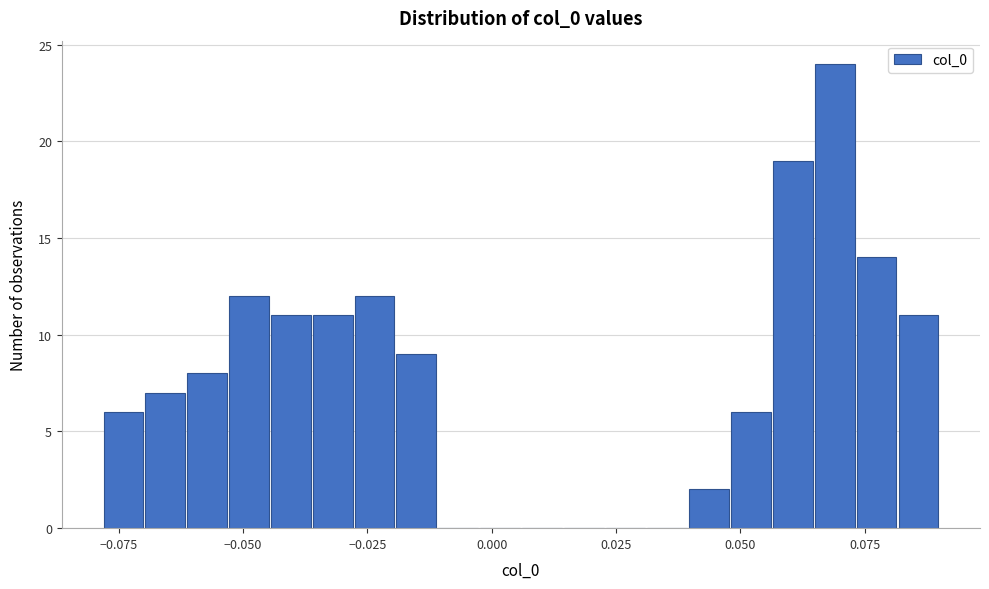

Around what value on the x-axis is the tallest bar? Give the approximate position of its centre, as read against the axis.

0.070